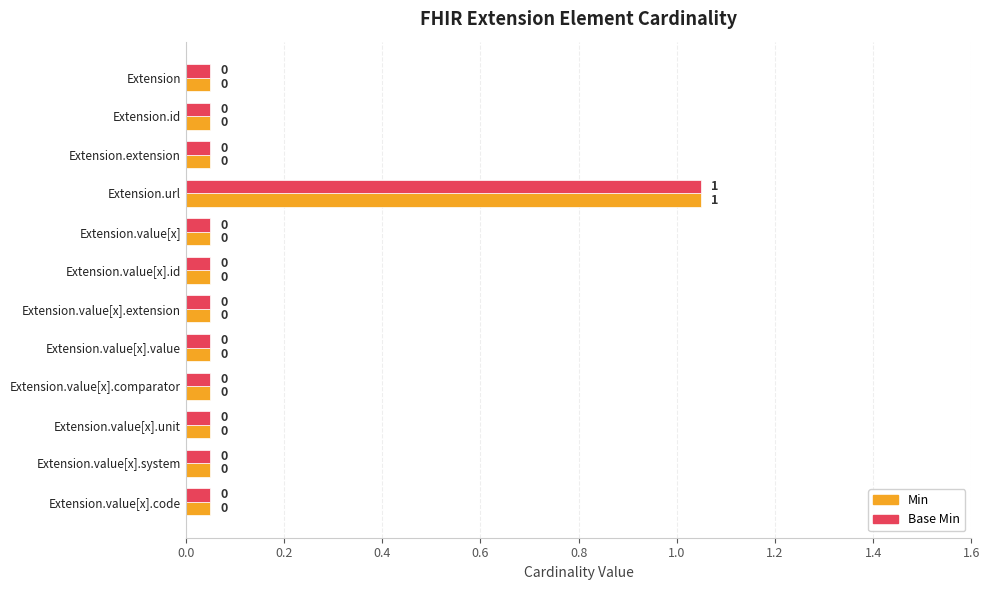

What is the difference between the maximum and second lowest values in the Base Min series?

1.0